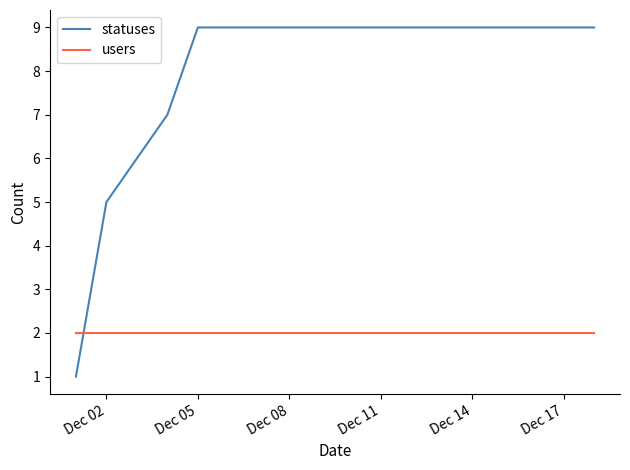

What are all the series names shown in the legend?

statuses, users